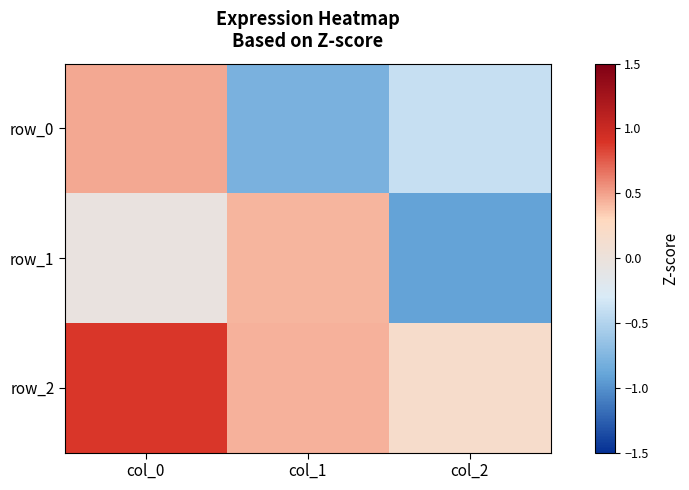

Between col_0 and col_1, which is larger?

col_0